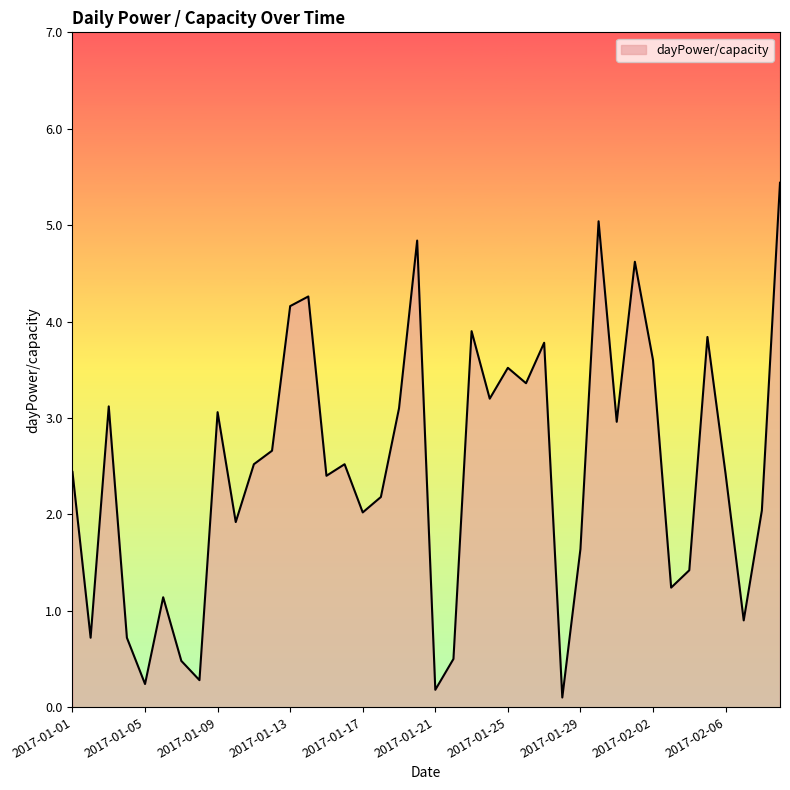

How many distinct data groups are displayed?

1